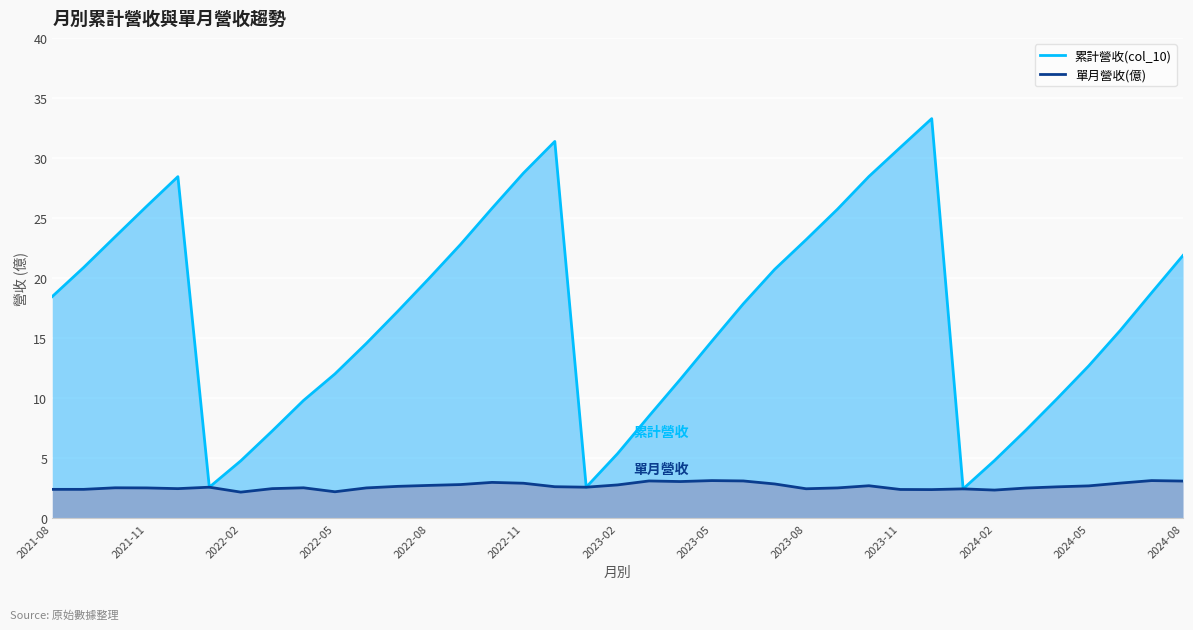

How many data points does each series have?

37